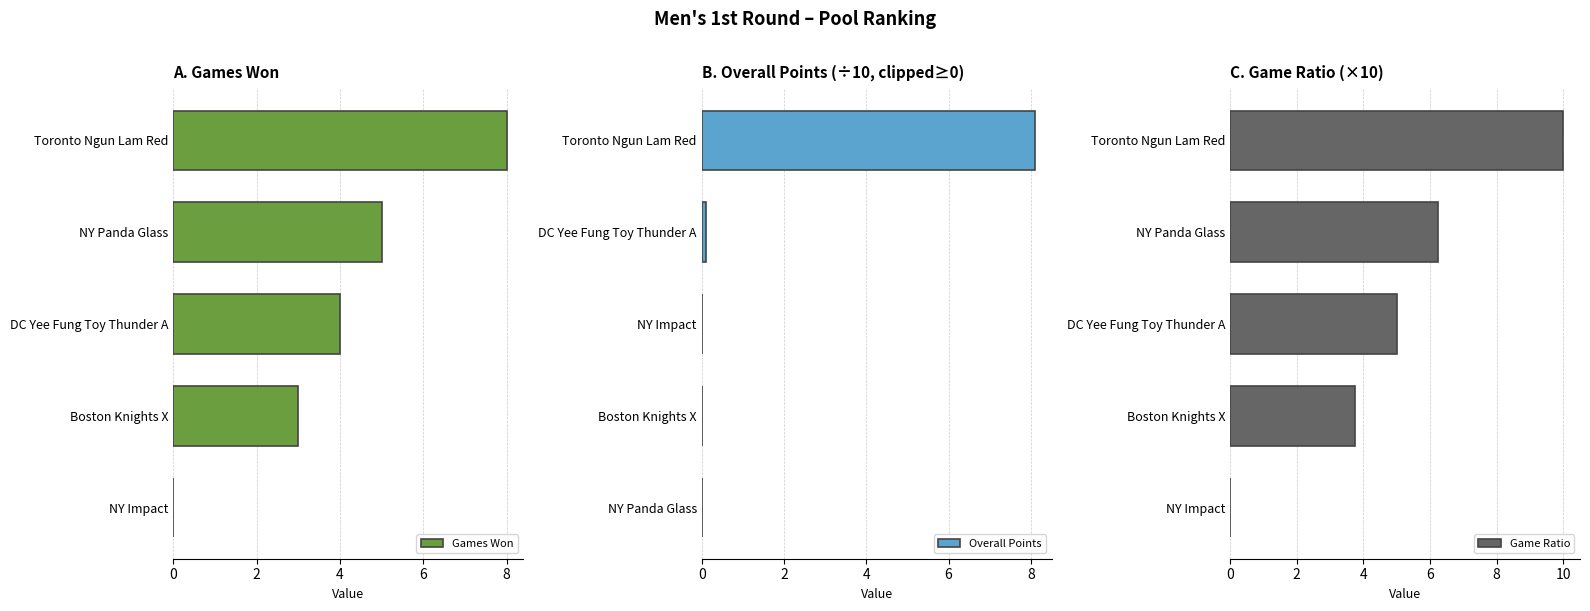

Count the number of data series in this chart.

3